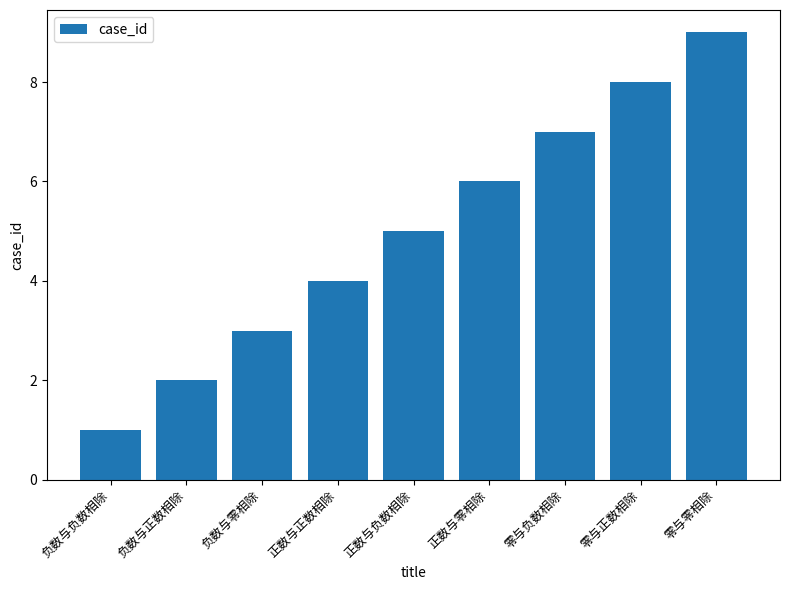

Reading left to right, what are all the values shown in this chart?

负数与负数相除=1	负数与正数相除=2	负数与零相除=3	正数与正数相除=4	正数与负数相除=5	正数与零相除=6	零与负数相除=7	零与正数相除=8	零与零相除=9